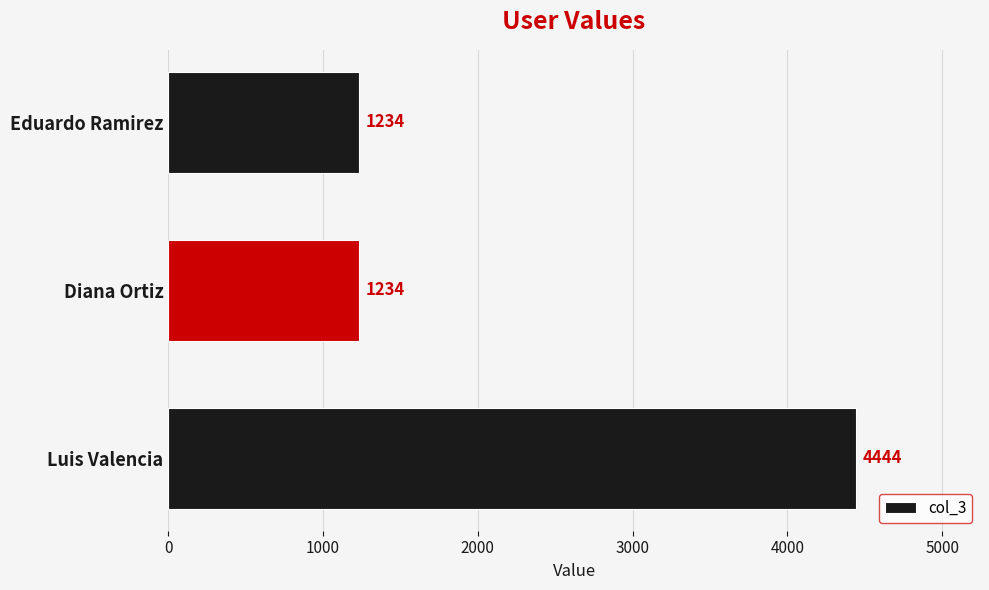

How many values are between 1234 and 4444?

3